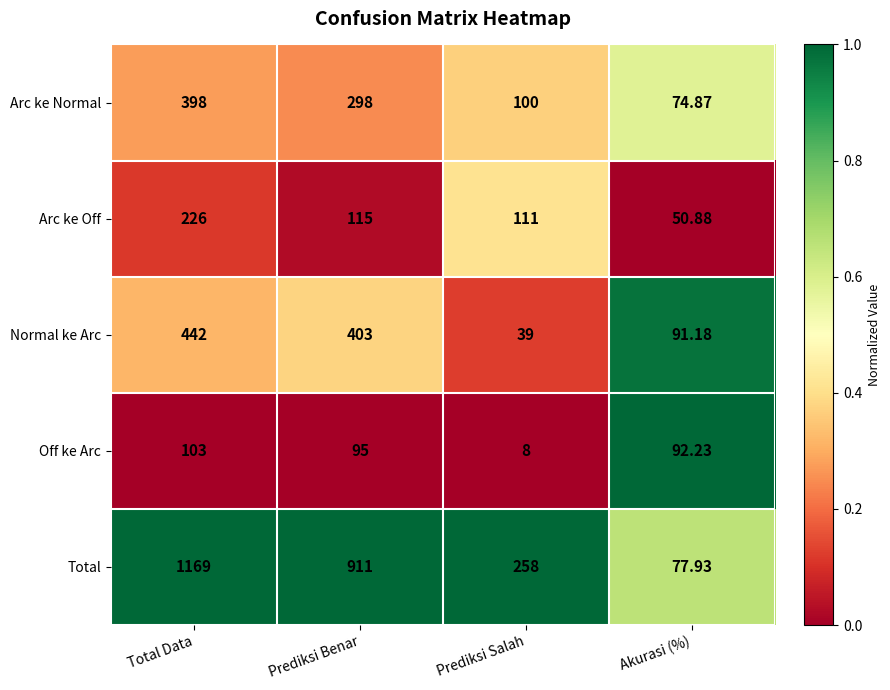

Where does the Arc ke Off series first go above 115?

Total Data